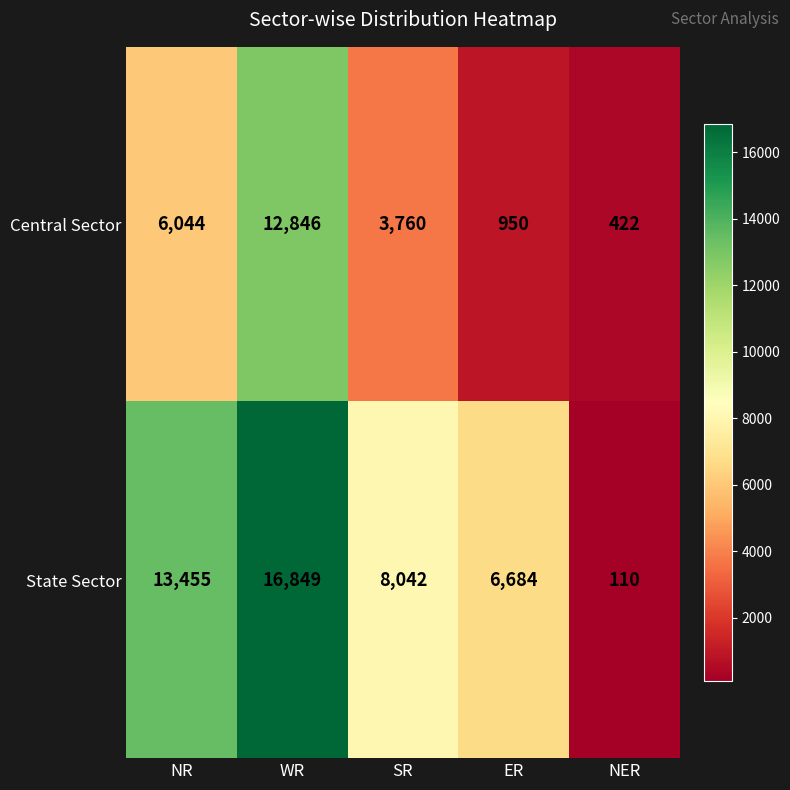

Is it true that Central Sector equals 5012 at WR?

False